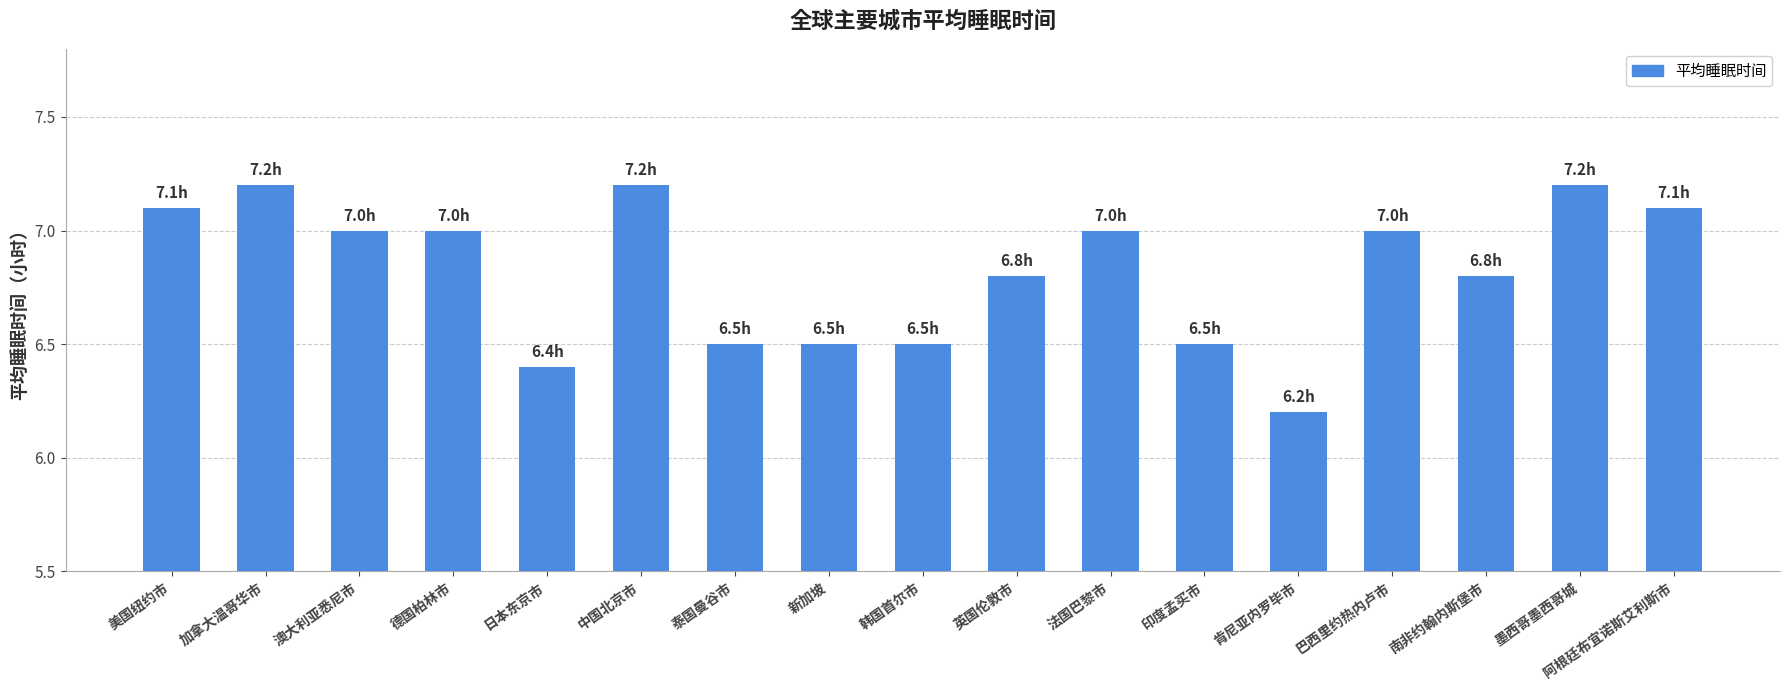

Are the bars horizontal?

No